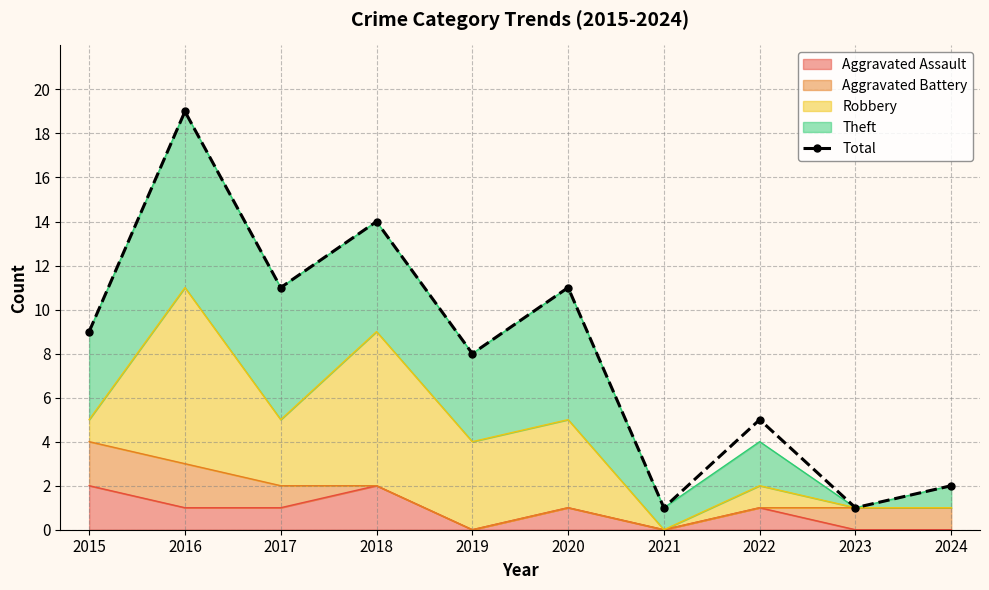

At which category does the data reach its first local peak?

2016